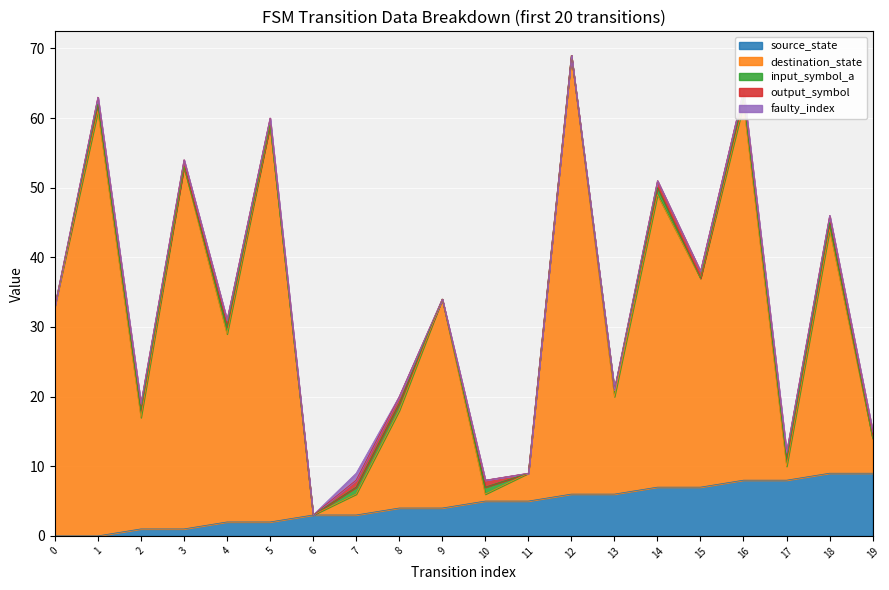

Does the chart display data point markers on the line(s)?

No